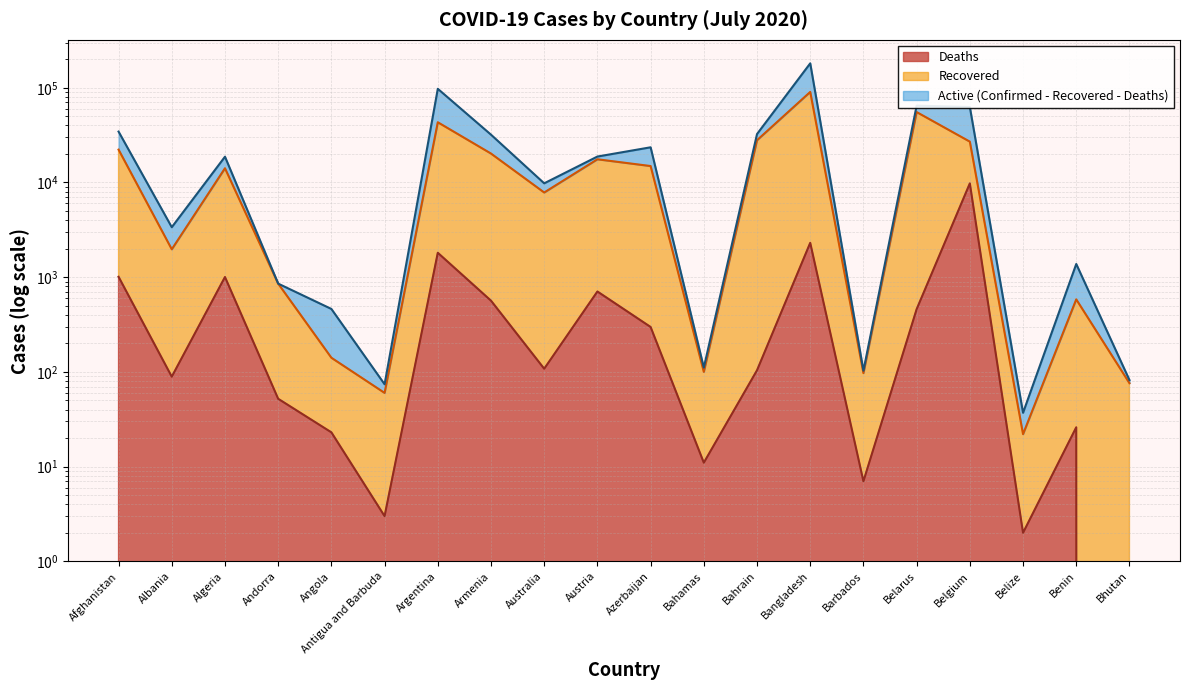

Reading right to left, list all the values displayed in this chart.

Confirmed: 82	1378	37	62606	64767	103	181129	32470	111	23521	18783	9797	31969	97509	74	462	855	18712	3371	34451
Recovered: 76	583	22	26978	55378	97	90339	27932	100	14905	17570	7835	20198	43218	60	141	855	14128	1970	22226
Deaths: 0	26	2	9782	459	7	2305	104	11	298	706	108	565	1810	3	23	52	1004	89	1010